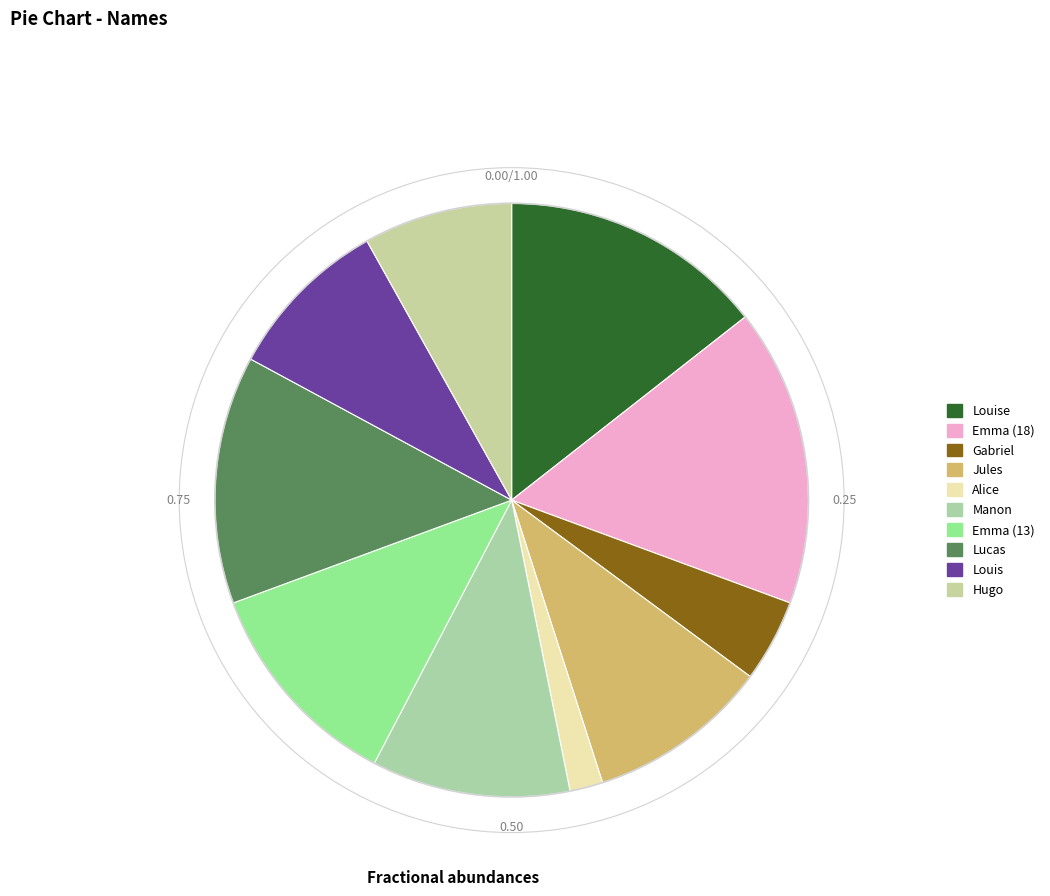

Between Gabriel and Alice, which is larger?

Gabriel